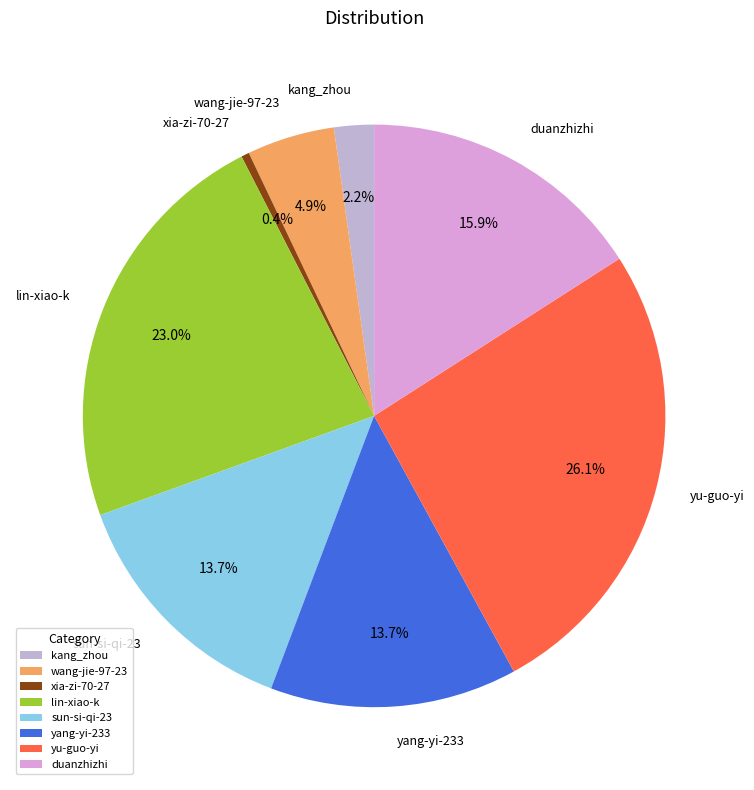

To the nearest percent, what is the combined percentage of wang-jie-97-23 and xia-zi-70-27?

5%